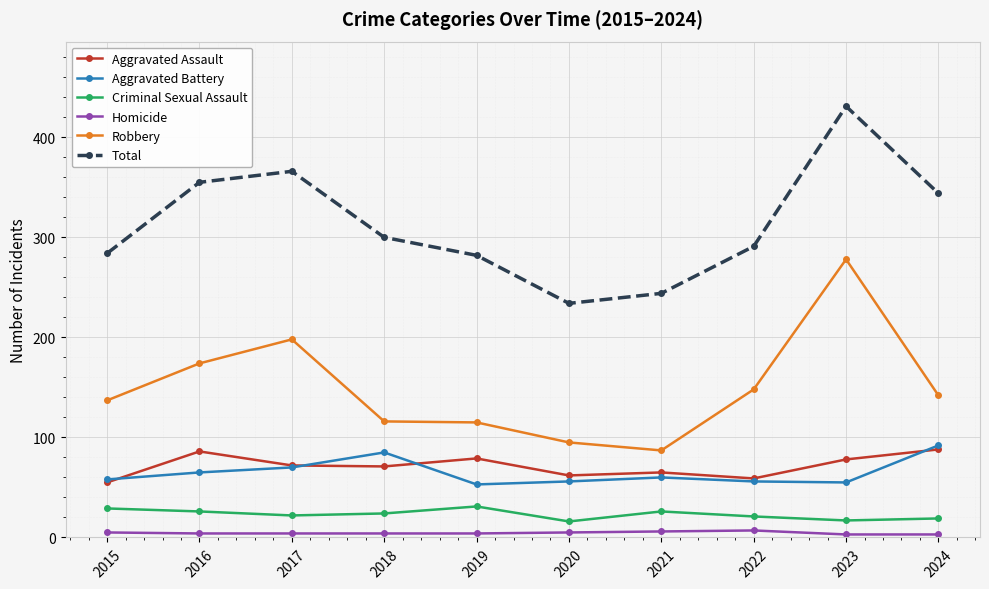

Which series changed the most between 2018 and 2020?

Total